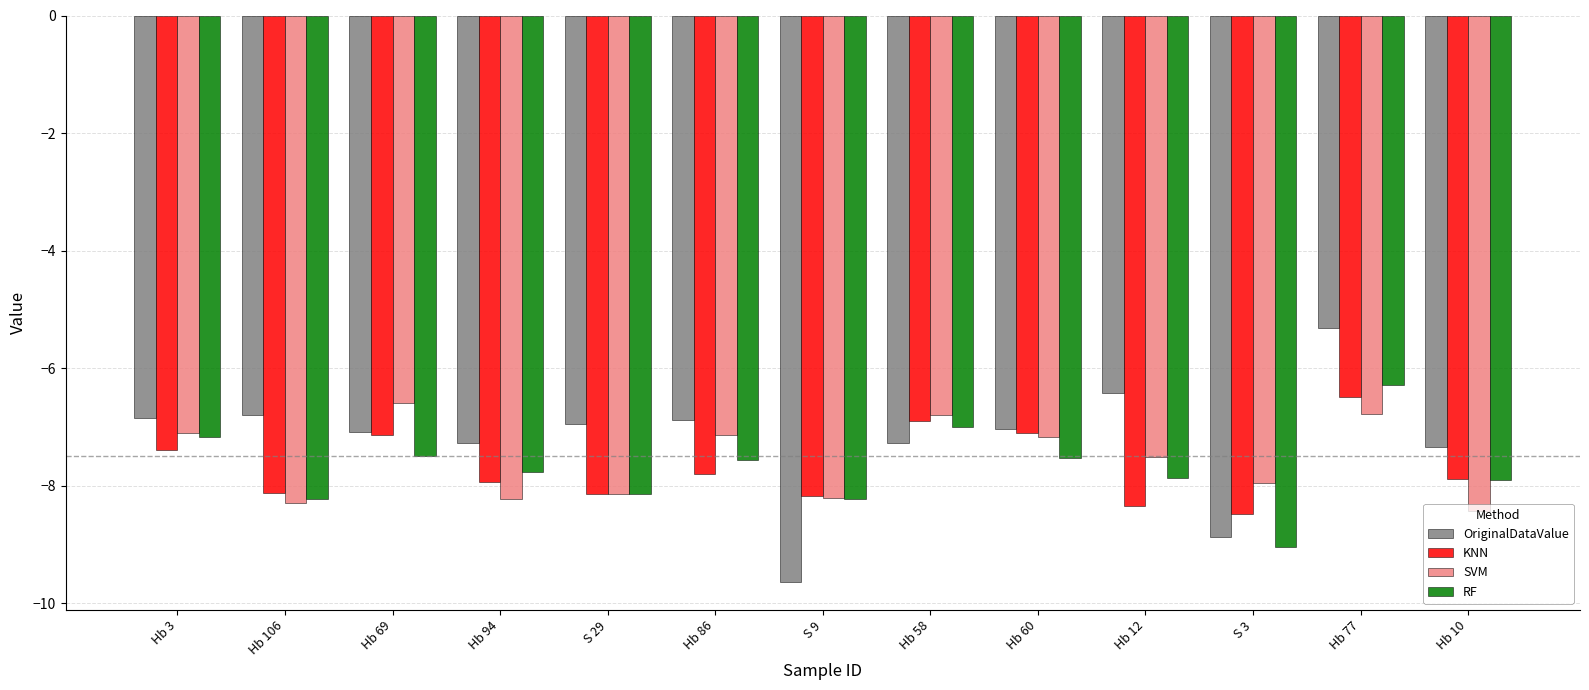

What is the difference between the highest and lowest values at S 3?

1.1